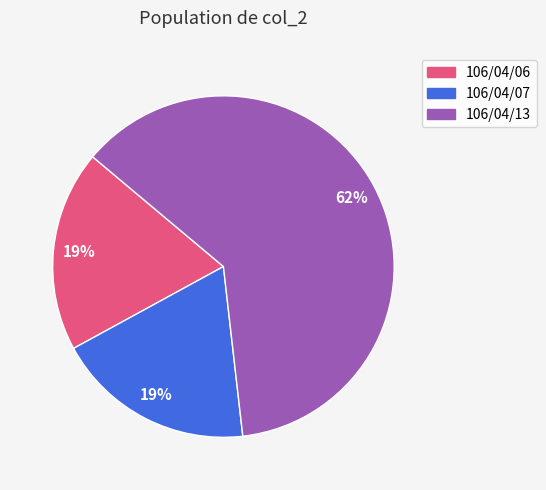

Is the sum of 106/04/06 and 106/04/13 greater than half?

Yes